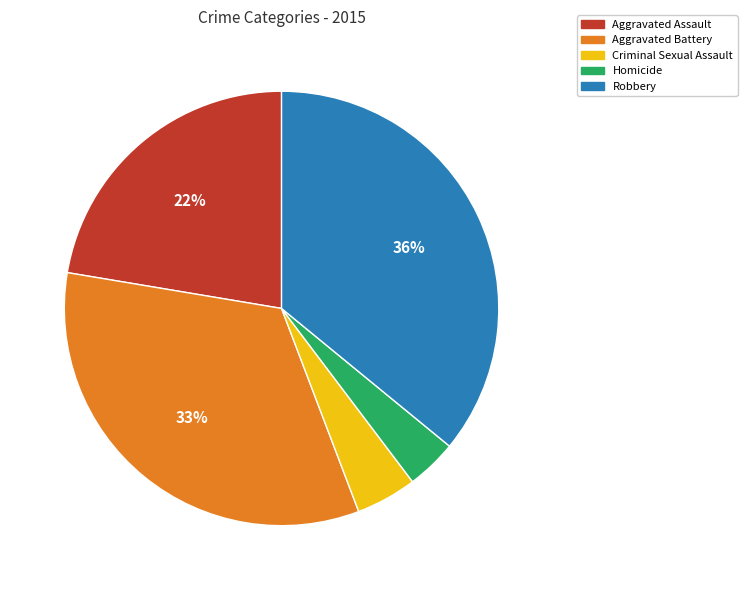

What percentage is the Aggravated Battery slice, to the nearest percent?

33%